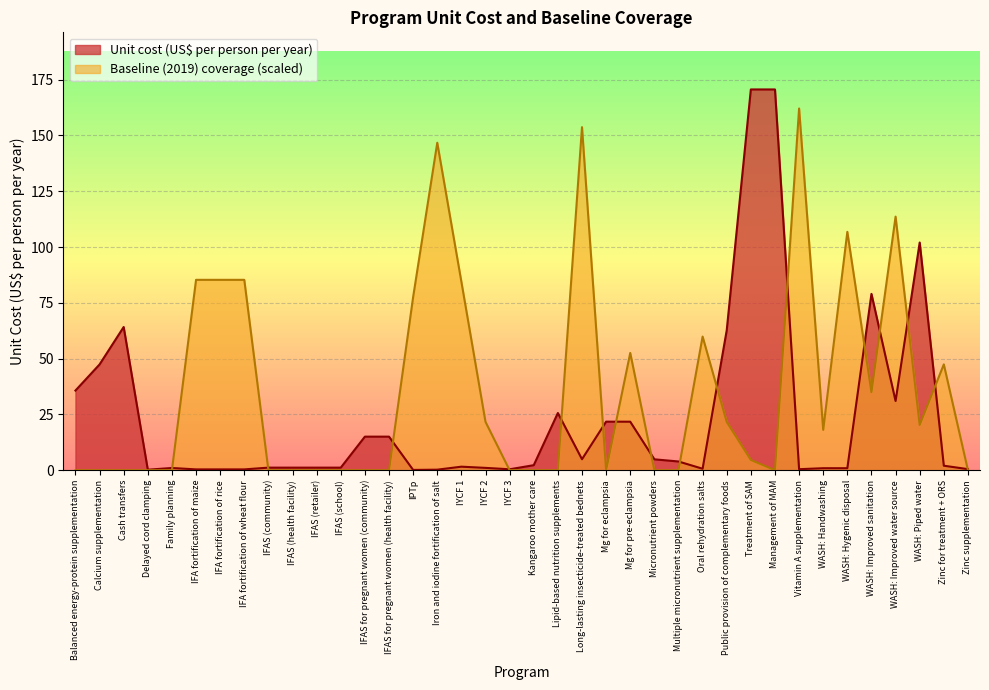

Which series changed the most between IFAS (school) and IFAS for pregnant women (health facility)?

Unit cost (US$ per person per year)